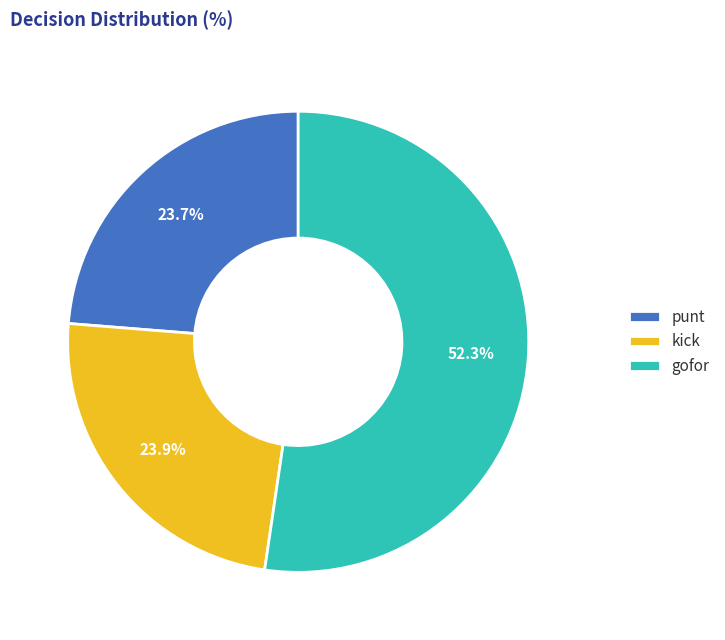

What is the total percentage of gofor and punt?

76.1%